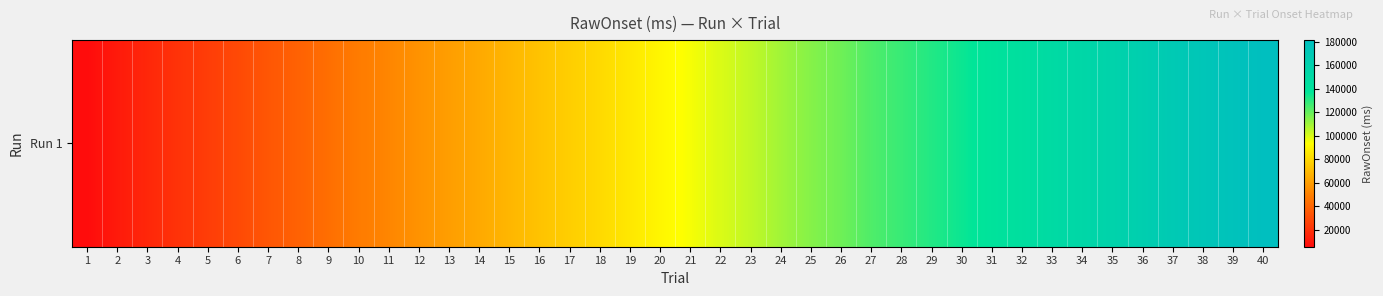

What is the minimum value shown in the chart?

5772.1